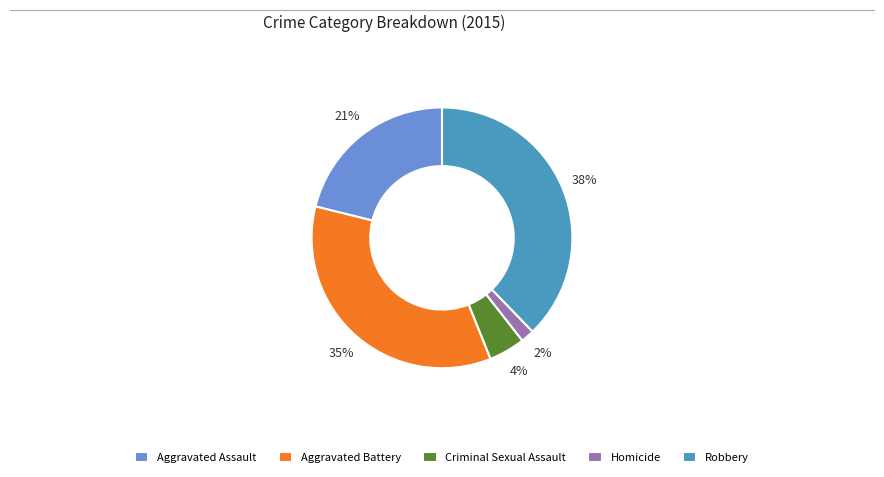

To the nearest percent, what is the average slice percentage?

20%